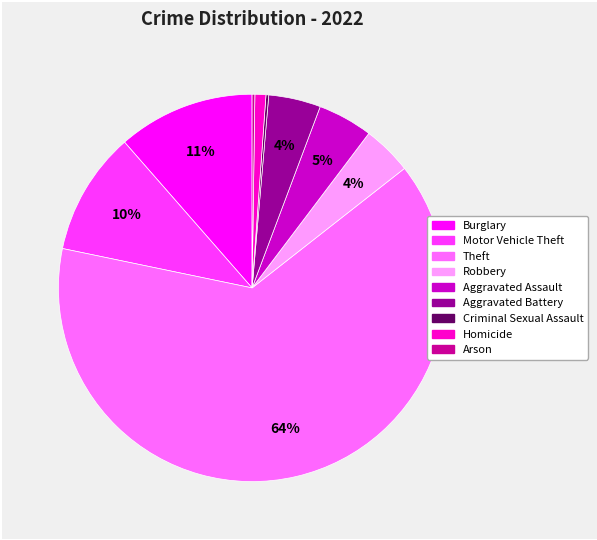

True or false: Aggravated Battery accounts for 4% of the total.

True